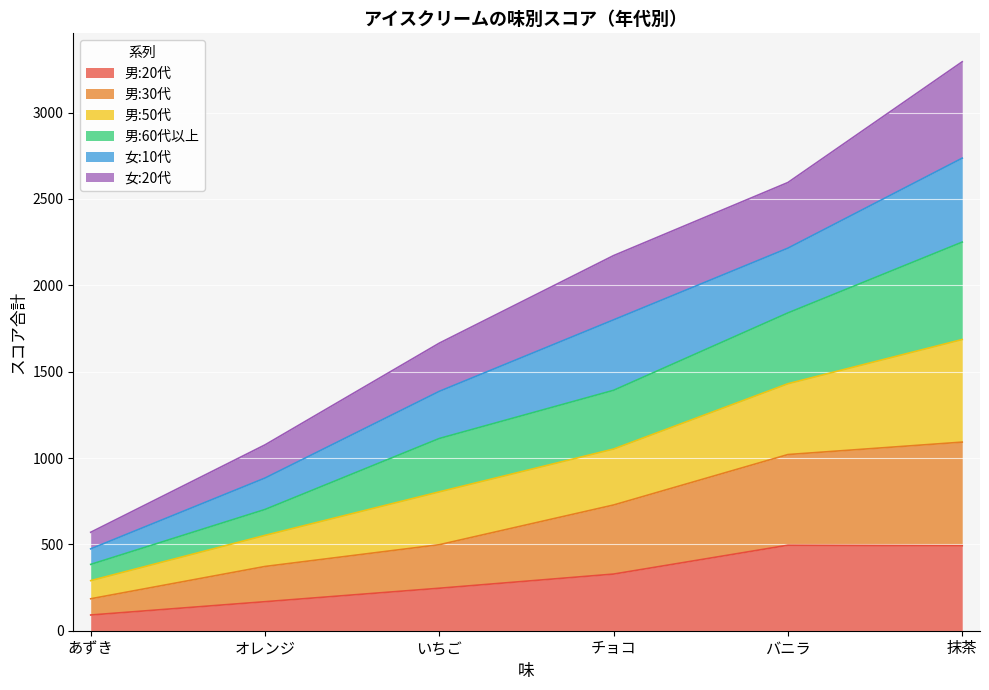

Where is 男:20代 nearest to the value 293?

チョコ